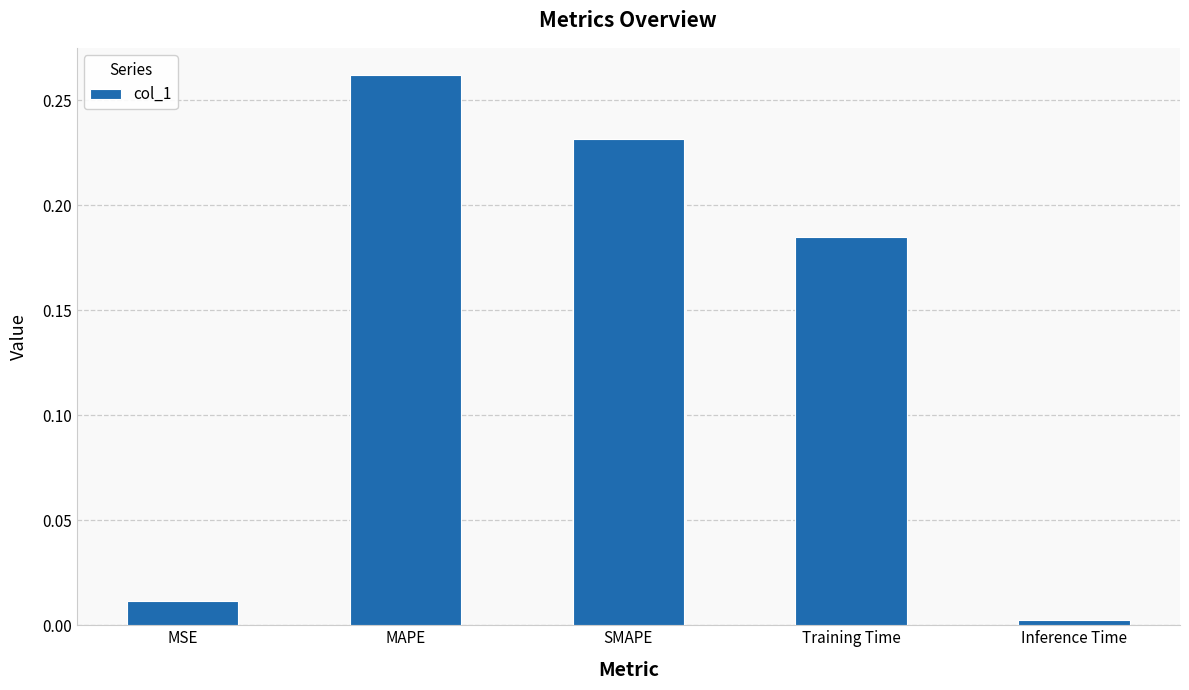

What is the label of the 3rd bar from the left?

SMAPE